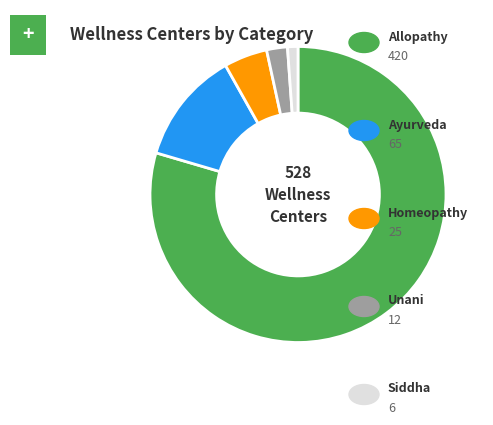

How many slices are in this pie chart?

5